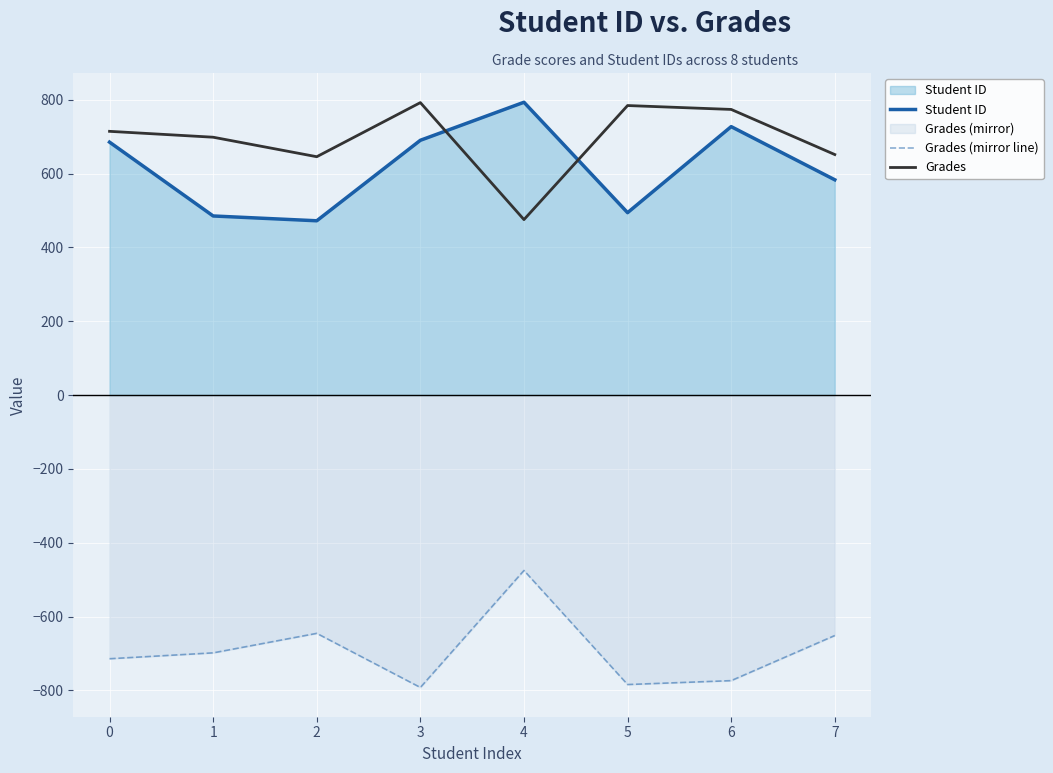

Which series has the largest total across all categories?

Grades